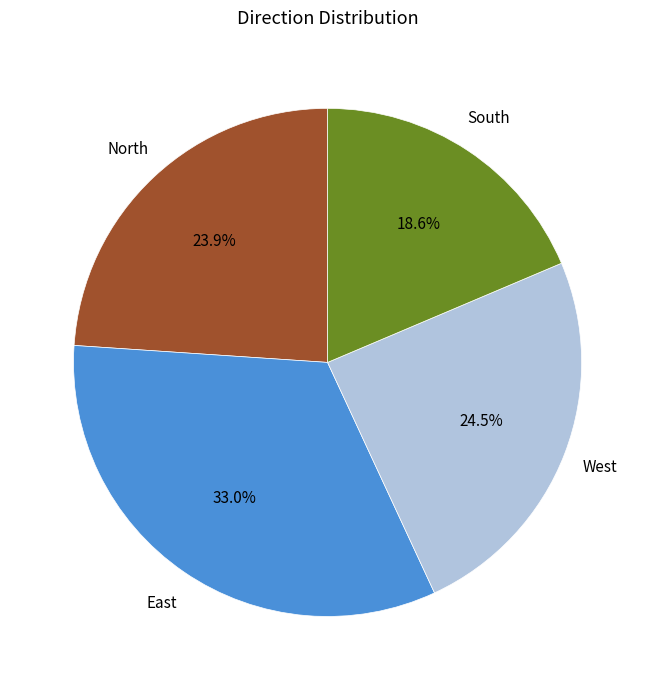

Is there a majority slice in this chart?

No